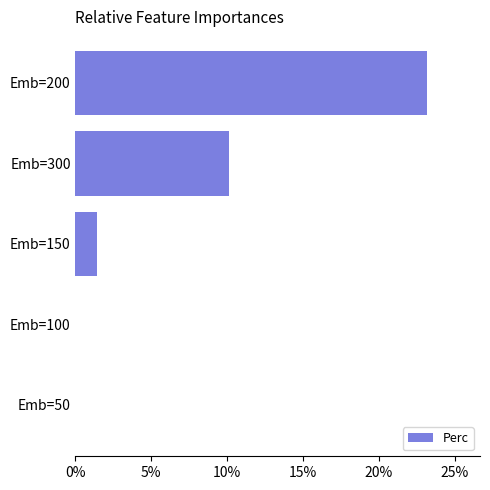

How many series are shown in this chart?

1